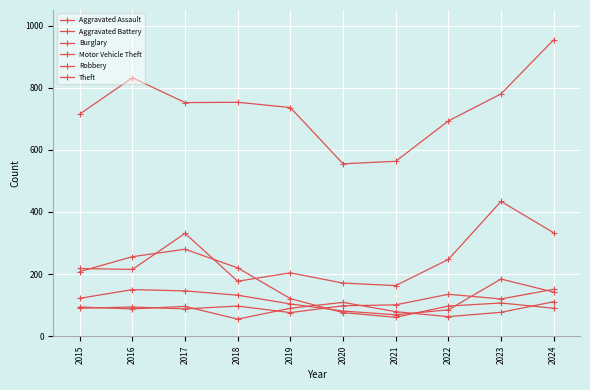

Which series has the largest total across all categories?

Theft